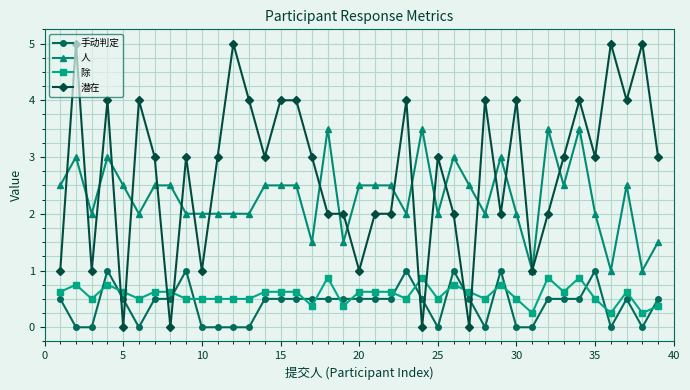

What is the maximum value for 除?

0.9